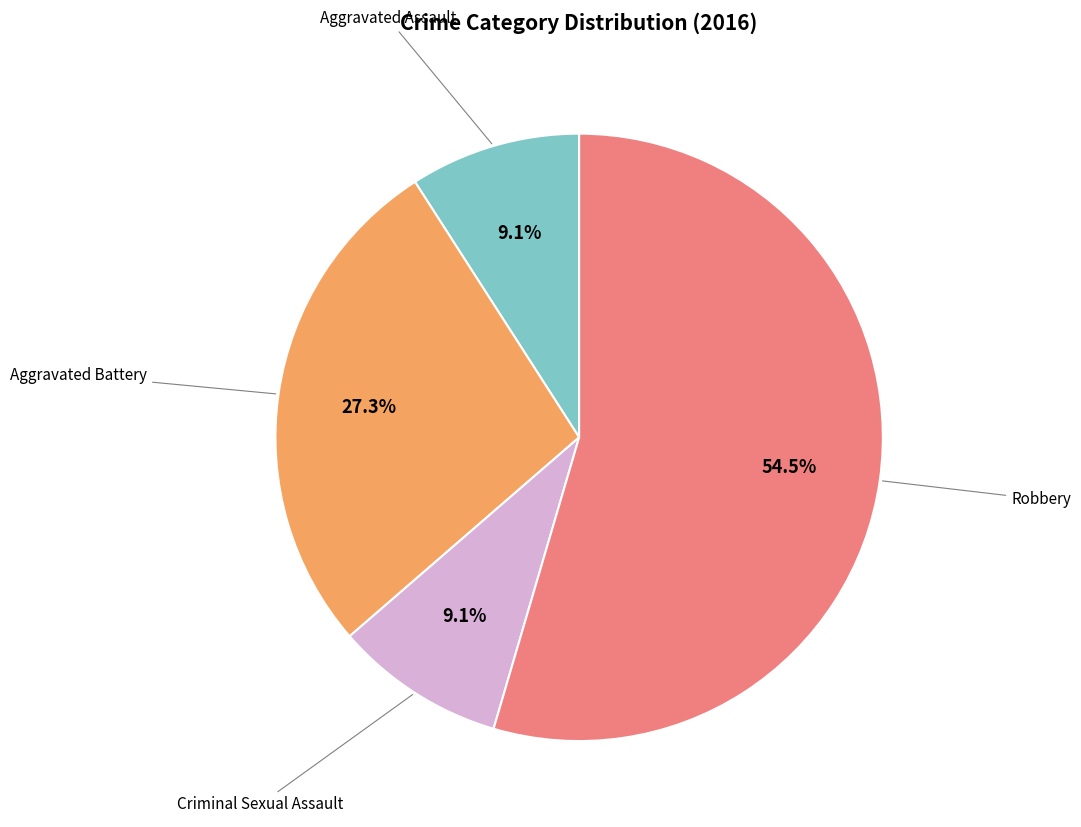

Is there any slice that represents more than half of the pie?

Yes